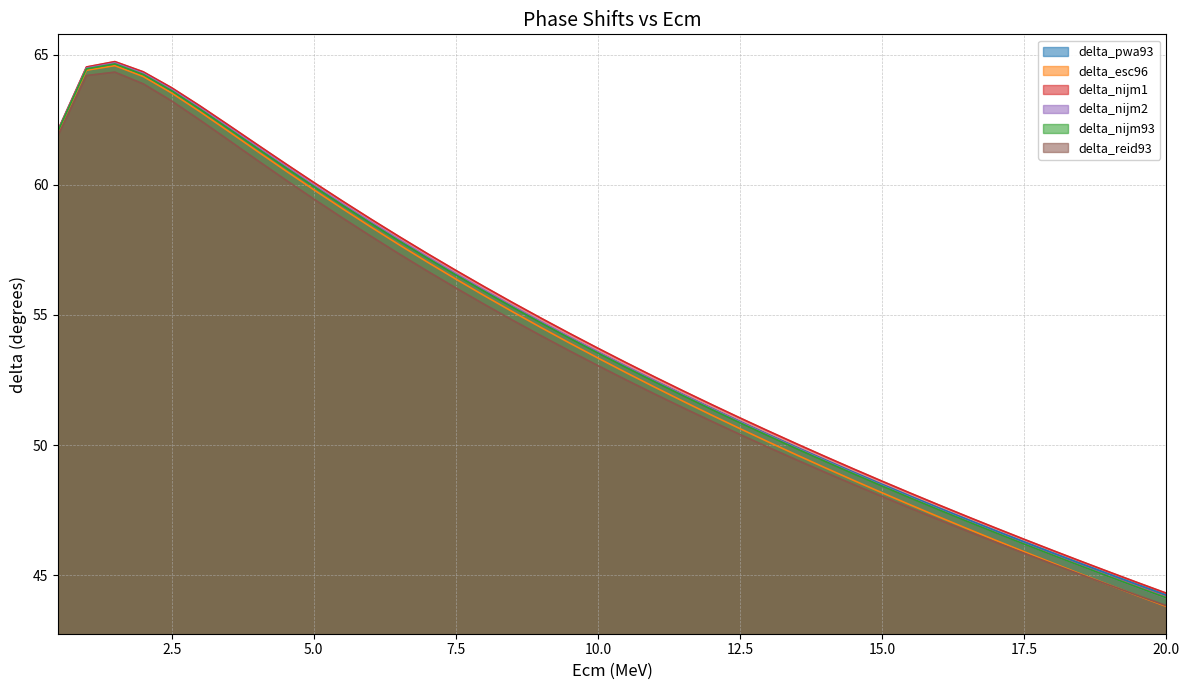

How many data points in delta_nijm1 are less than 53?

19